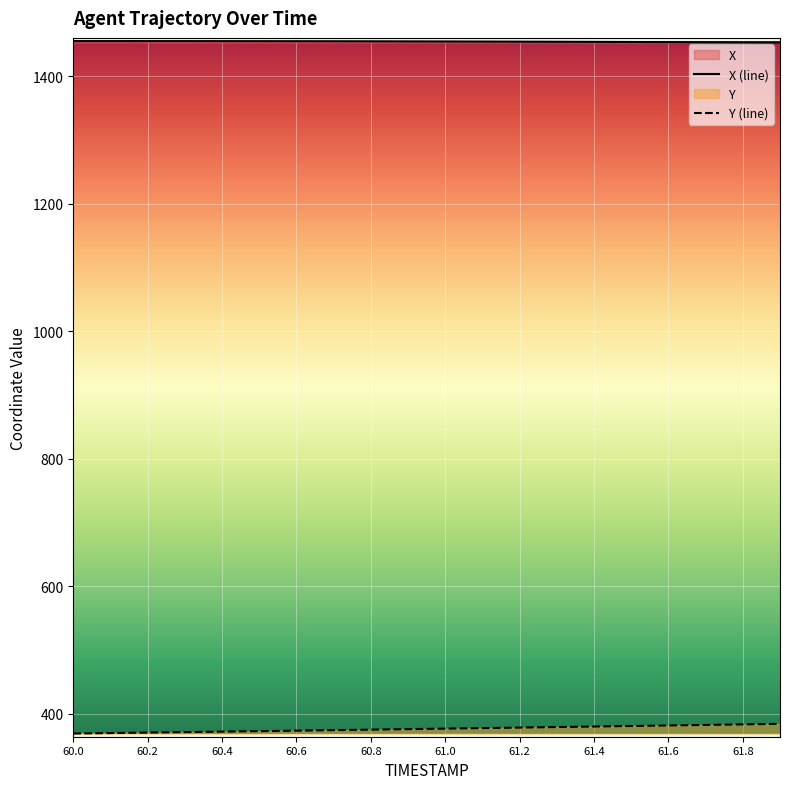

Reading left to right, transcribe all the data shown in this chart.

X: 60.0=1455.0	60.1=1455.0	60.2=1455.0	60.3=1455.0	60.4=1454.9	60.5=1454.9	60.6=1454.8	60.7=1454.7	60.8=1454.6	60.9=1454.5	61.0=1454.4	61.1=1454.2	61.2=1454.1	61.3=1453.9	61.4=1453.8	61.5=1453.5	61.6=1453.3	61.7=1453.1	61.8=1452.9	61.9=1452.7
Y: 60.0=369.2	60.1=370.0	60.2=370.7	60.3=371.5	60.4=372.2	60.5=373.0	60.6=373.7	60.7=374.5	60.8=375.3	60.9=376.1	61.0=376.9	61.1=377.7	61.2=378.5	61.3=379.3	61.4=380.2	61.5=381.0	61.6=381.8	61.7=382.7	61.8=383.5	61.9=384.4